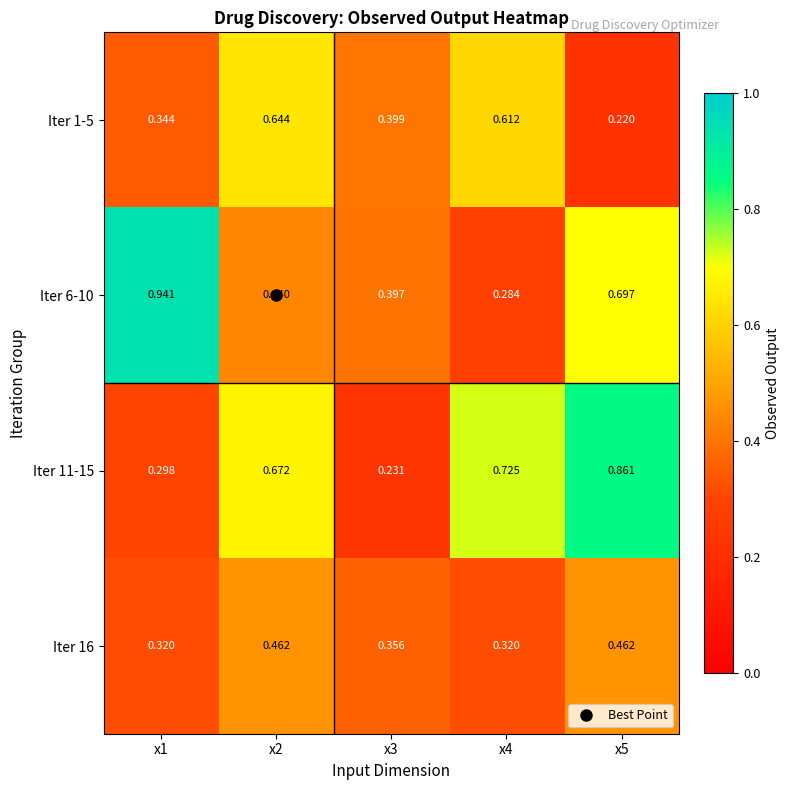

Rank the series at x5 from highest to lowest value.

Iter 11-15, Iter 6-10, Iter 16, Iter 1-5